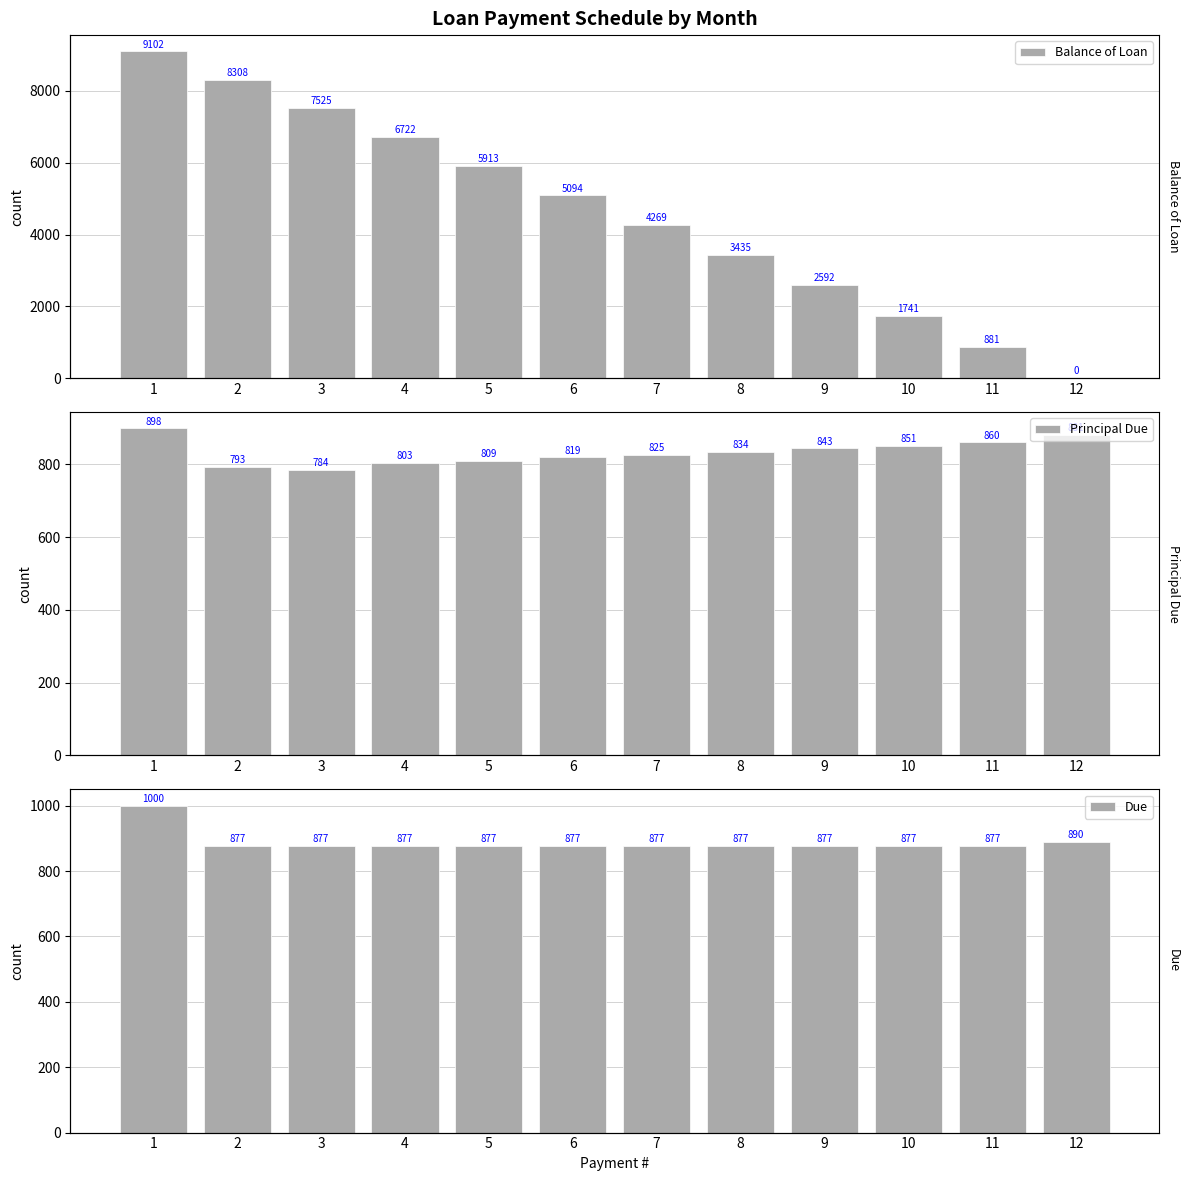

How many data points in Balance of Loan are less than 5094?

6